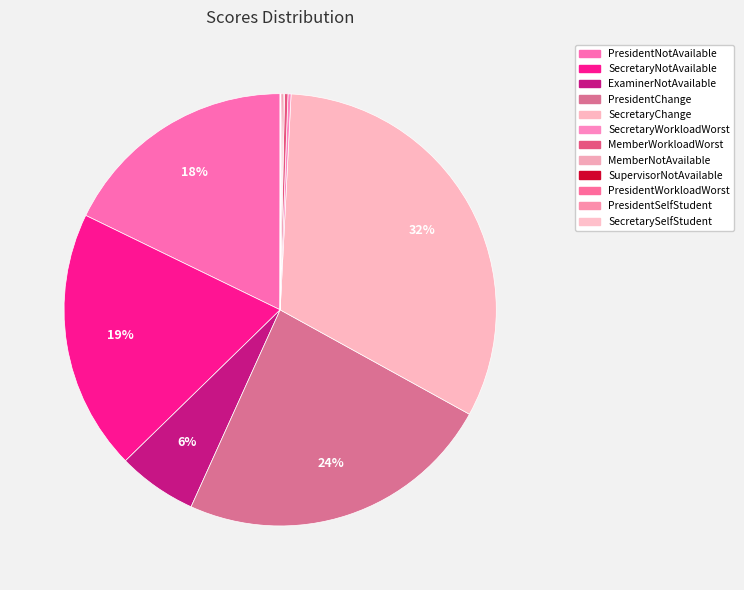

Between ExaminerNotAvailable and PresidentChange, which is larger?

PresidentChange